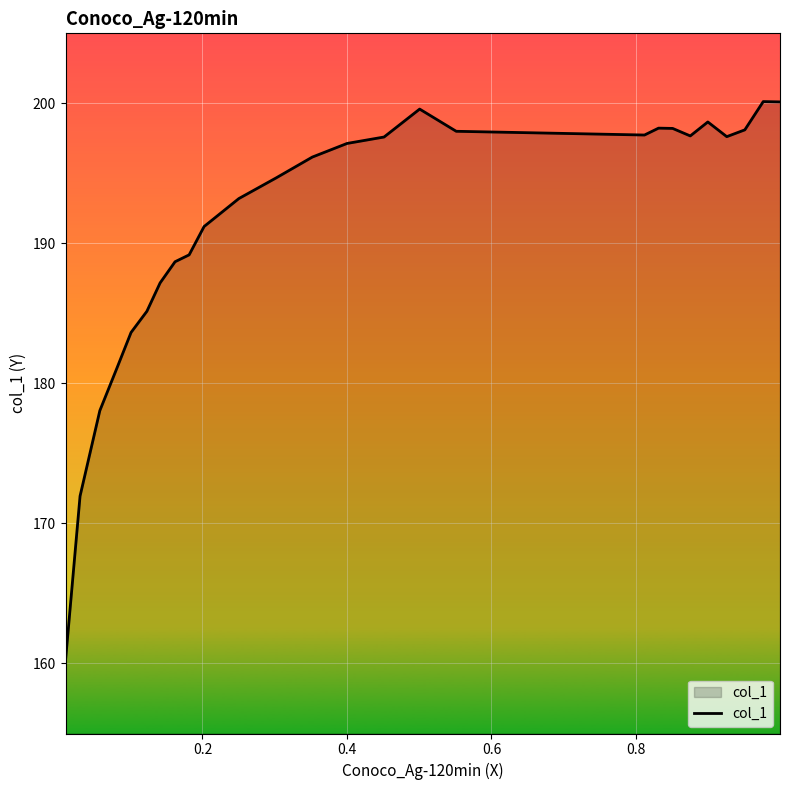

True or false: the data has more than 2 interior local peaks.

True